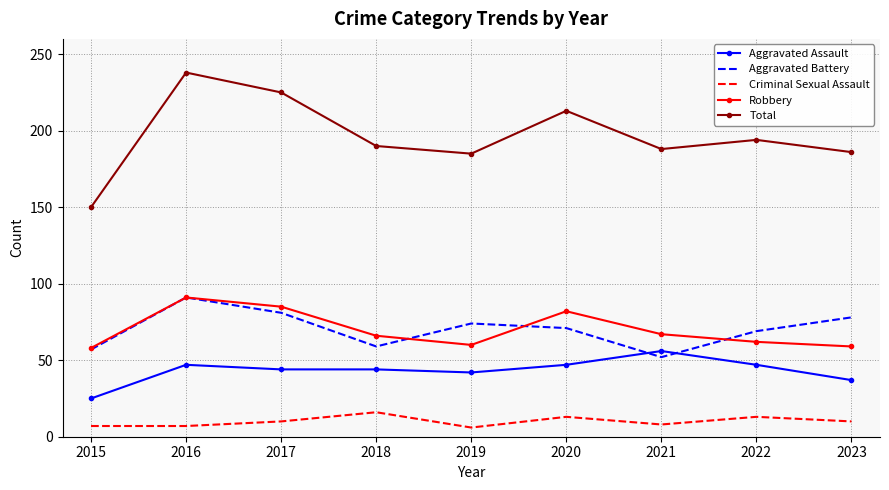

How many values in the Criminal Sexual Assault series are below 10?

4